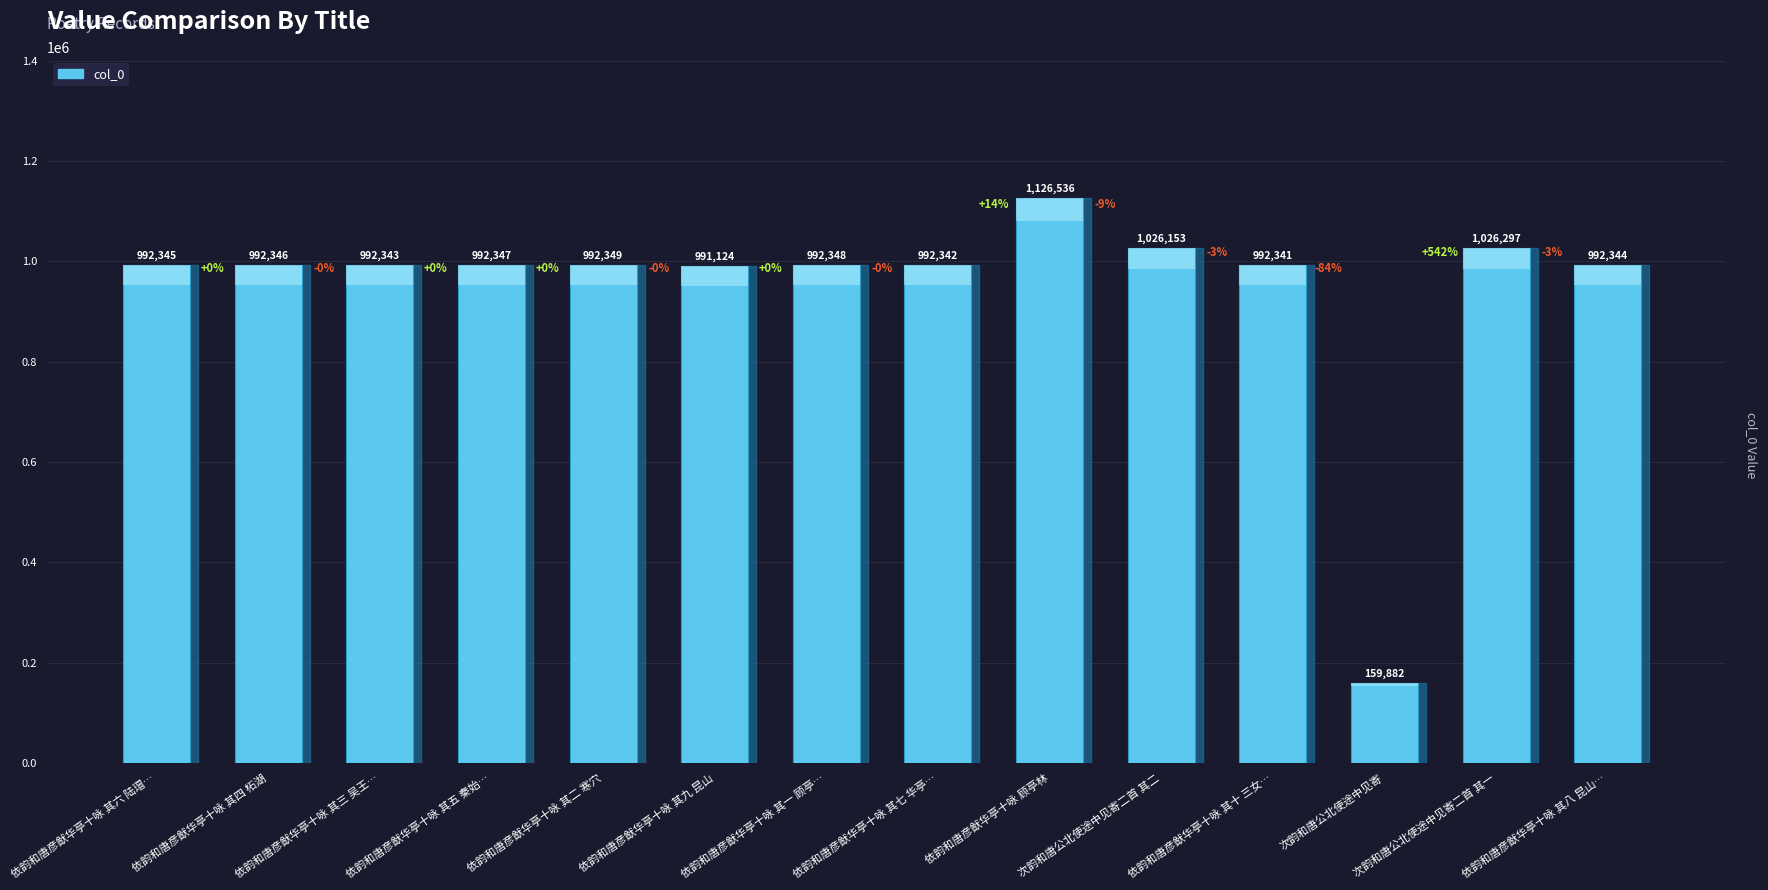

Rank the categories by value from highest to lowest.

依韵和唐彦猷华亭十咏 顾亭林, 次韵和唐公北使途中见寄二首 其一, 次韵和唐公北使途中见寄二首 其二, 依韵和唐彦猷华亭十咏 其二 寒穴, 依韵和唐彦猷华亭十咏 其一 顾亭林, 依韵和唐彦猷华亭十咏 其五 秦始皇驰道通吴城, 依韵和唐彦猷华亭十咏 其四 柘湖, 依韵和唐彦猷华亭十咏 其六 陆瑁养鱼池, 依韵和唐彦猷华亭十咏 其八 昆山阴, 依韵和唐彦猷华亭十咏 其三 吴王猎场, 依韵和唐彦猷华亭十咏 其七 华亭谷, 依韵和唐彦猷华亭十咏 其十 三女冈, 依韵和唐彦猷华亭十咏 其九 昆山, 次韵和唐公北使途中见寄